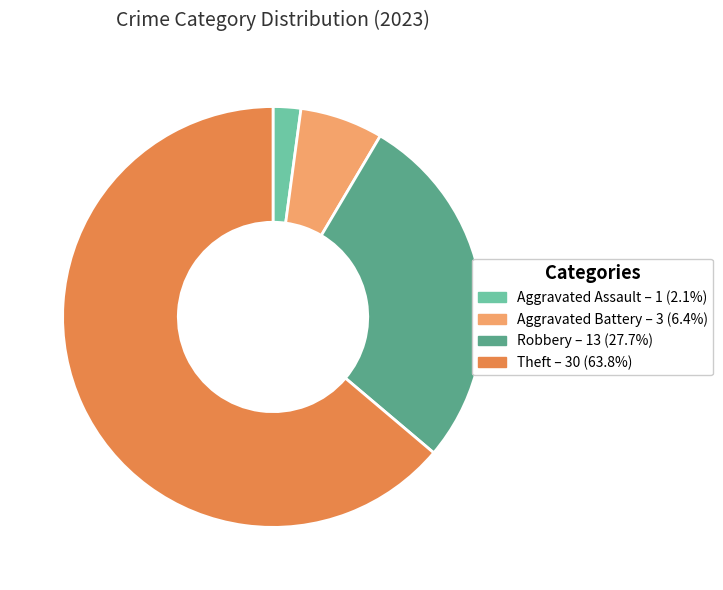

How many slices are in this pie chart?

4